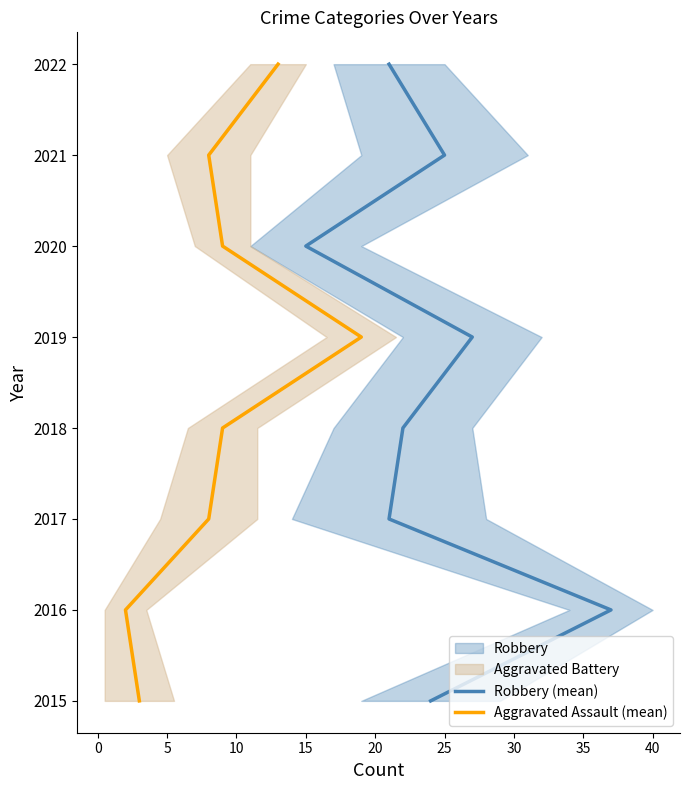

The value of Aggravated Assault (mean) at 5 is 1030. True or false?

False